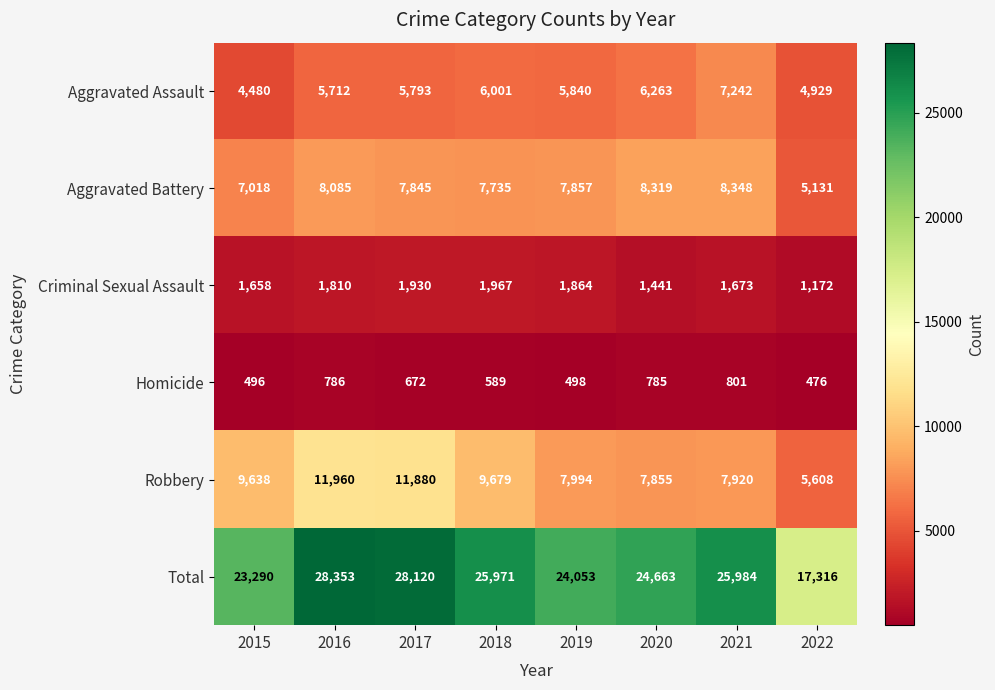

What is the difference between the highest and lowest values at 2015?

22794